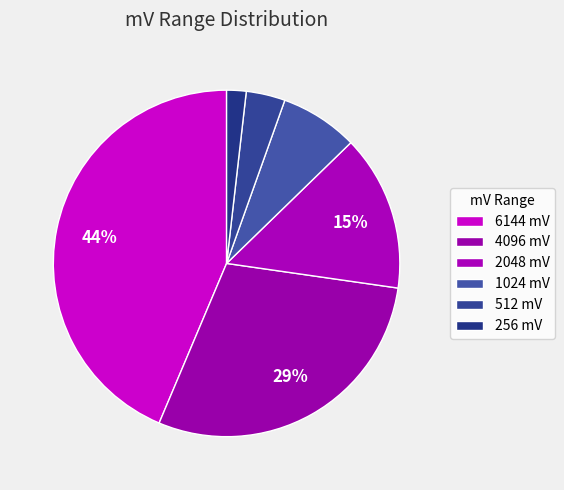

Count the number of slices in the pie.

6